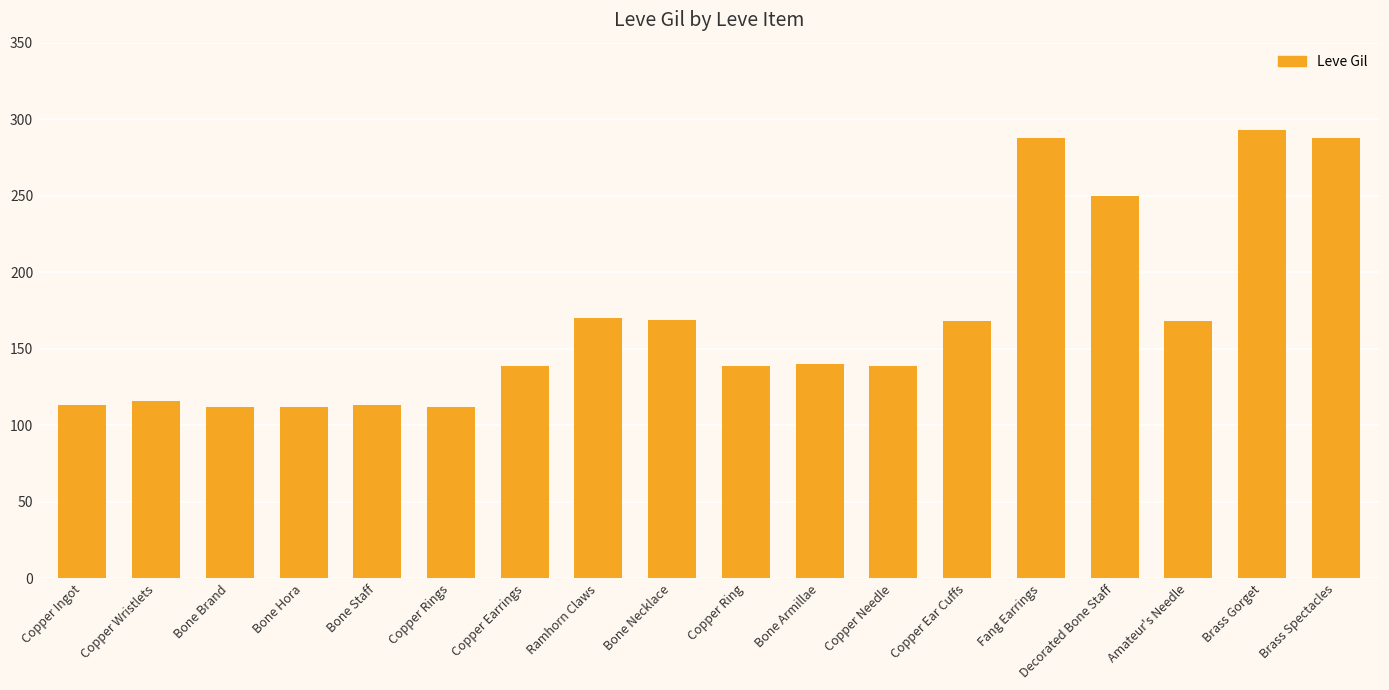

The value at Copper Needle is 72. True or false?

False